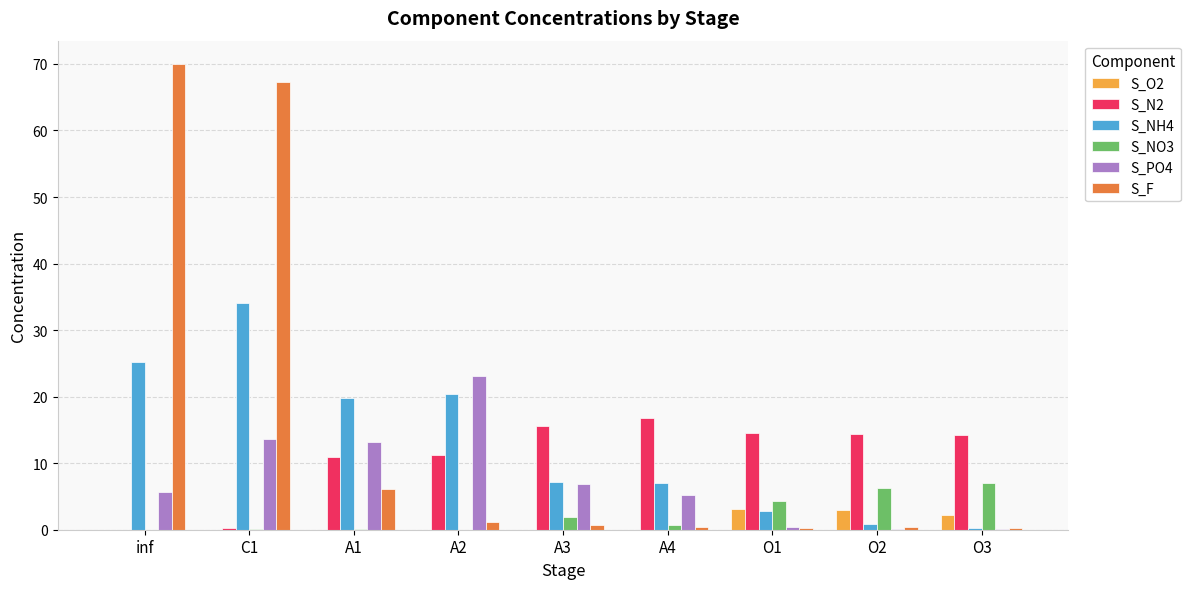

At which category is the sum across all series the highest?

C1